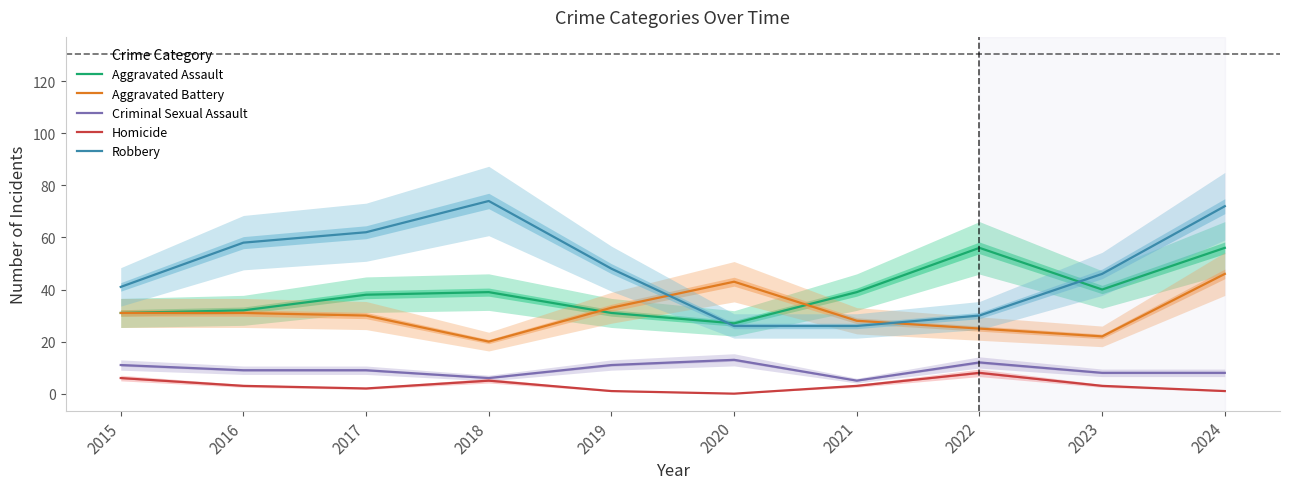

True or false: Robbery and Aggravated Battery intersect in this chart.

True